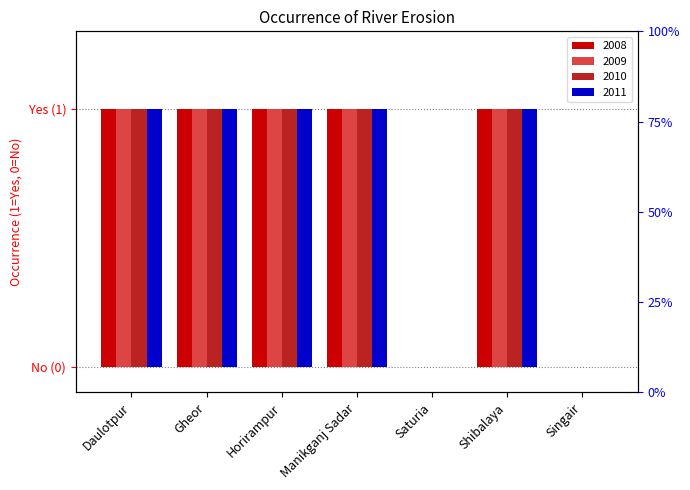

Count the 2008 values in the range 0 to 1.

7